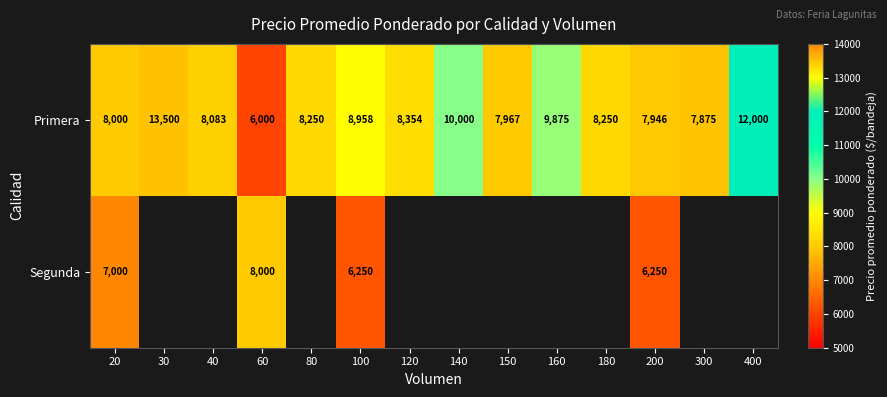

At which category is the sum across all series the highest?

100